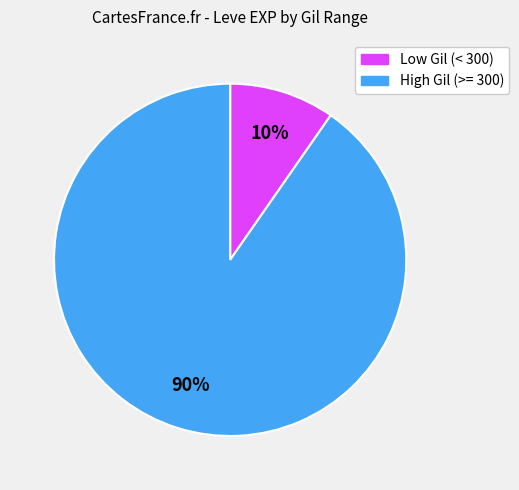

Combined, do High Gil (>= 300) and Low Gil (< 300) account for over 50%?

Yes